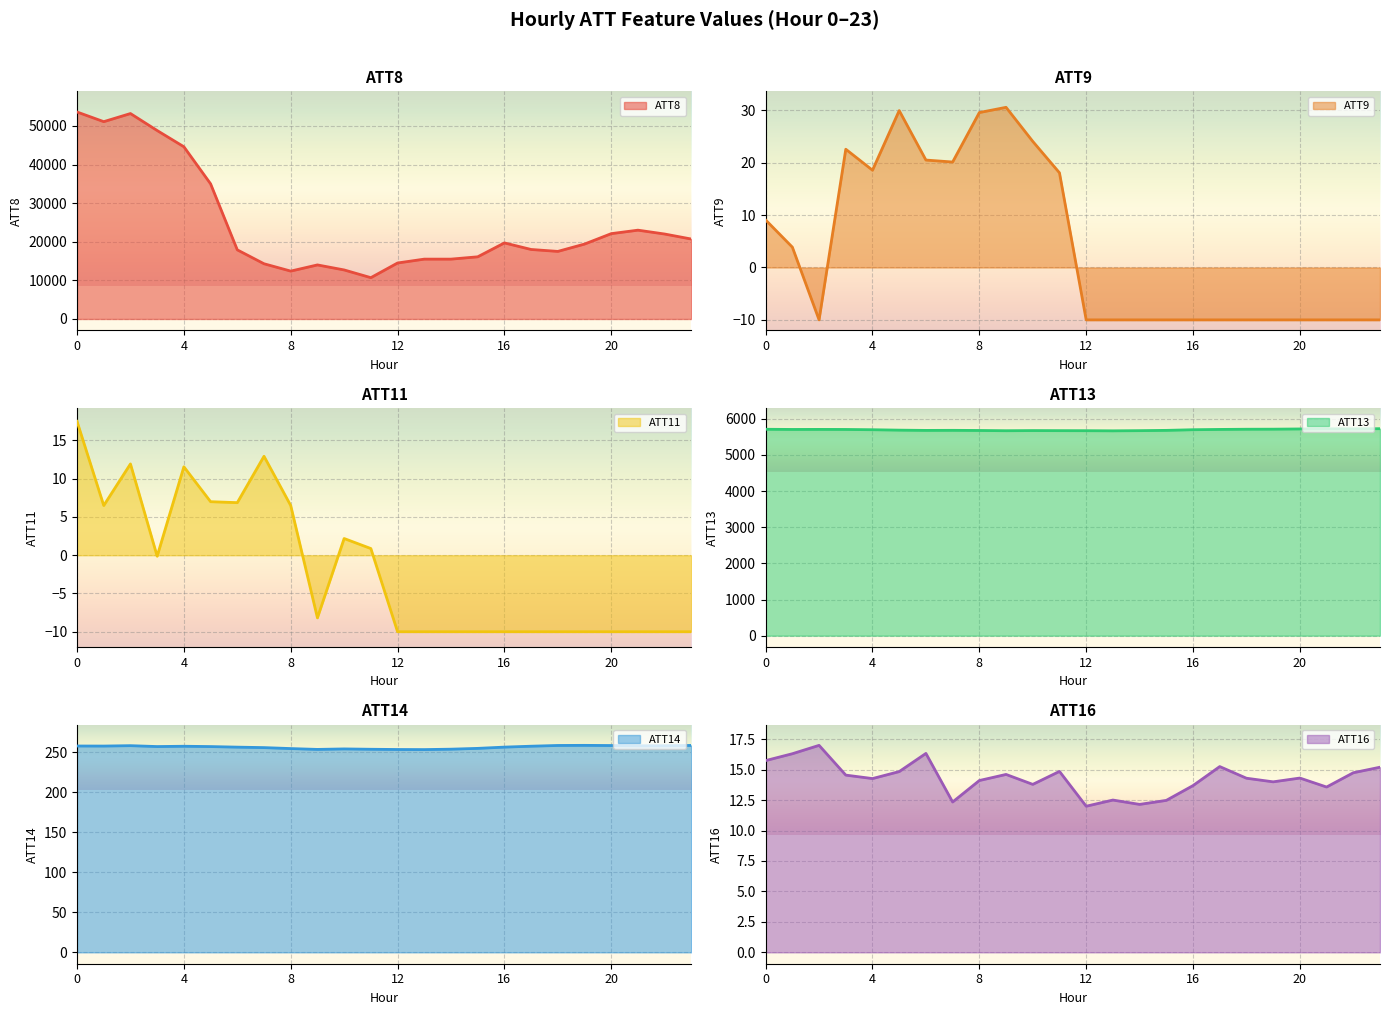

Rank the series at 17 from lowest to highest value.

ATT9, ATT11, ATT16, ATT14, ATT13, ATT8